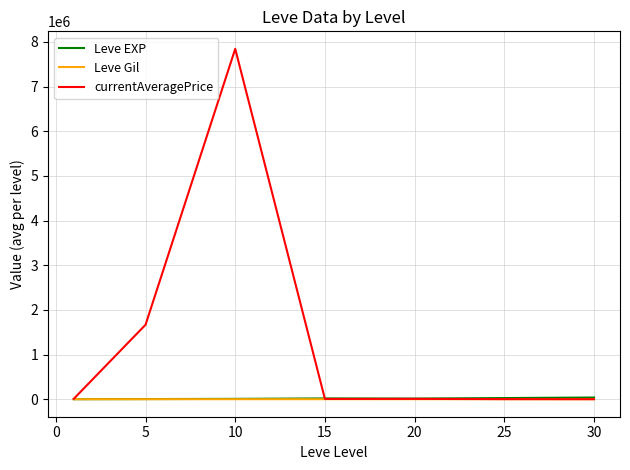

Which series has the largest range (max minus min)?

currentAveragePrice